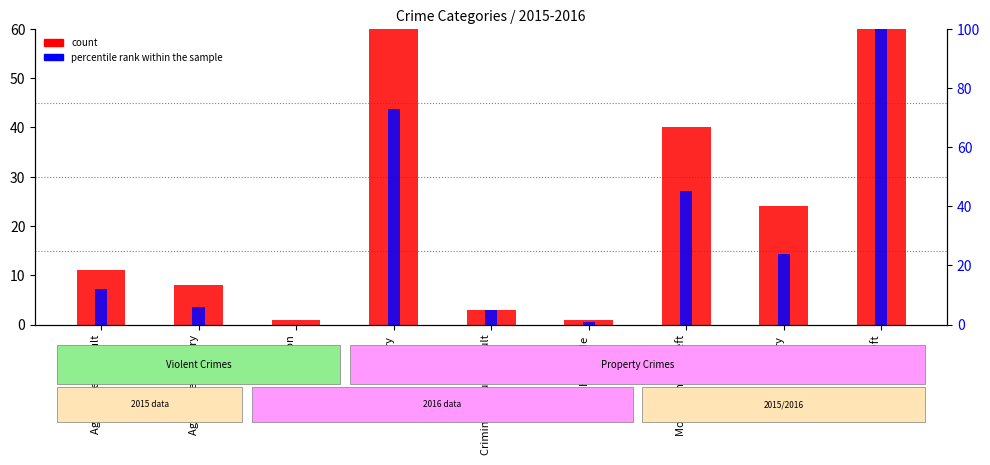

Does the chart contain any negative values?

No